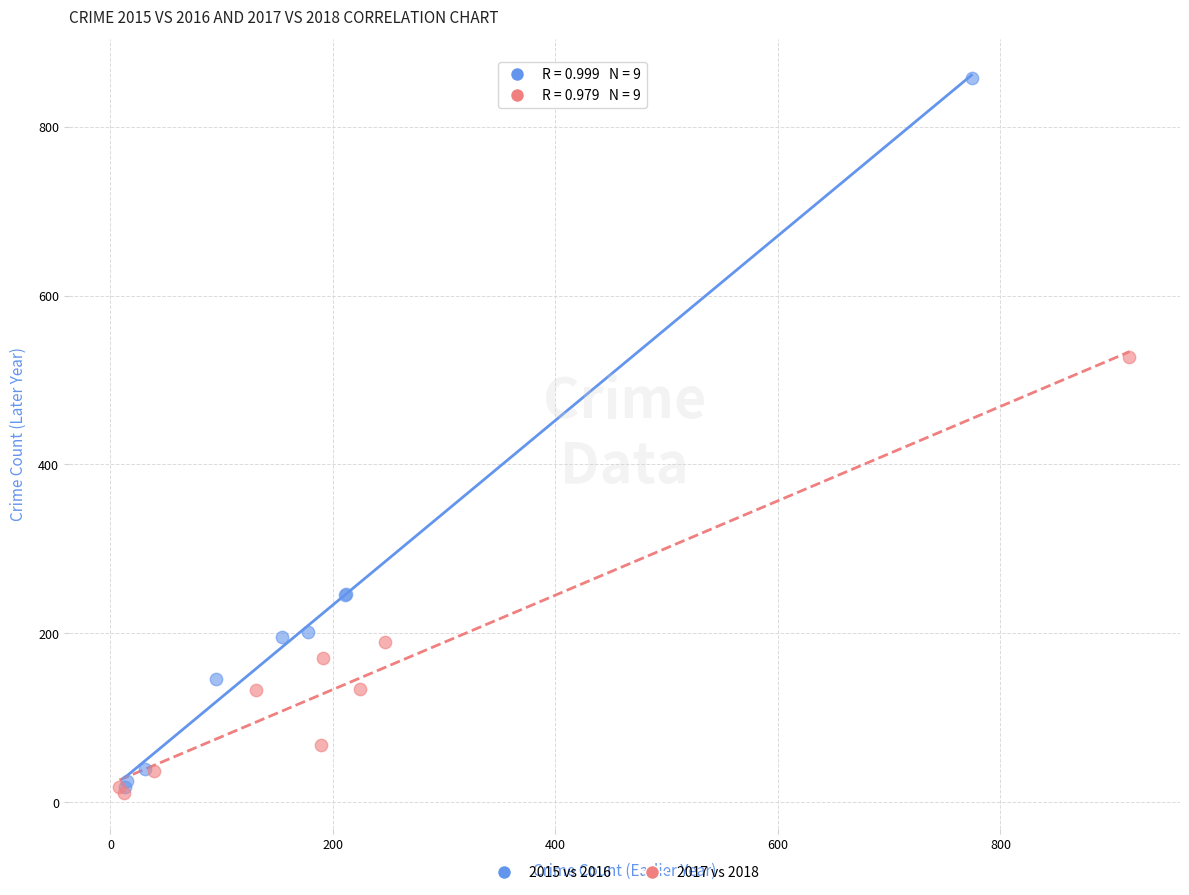

What are all the series names shown in the legend?

2015 vs 2016, 2017 vs 2018